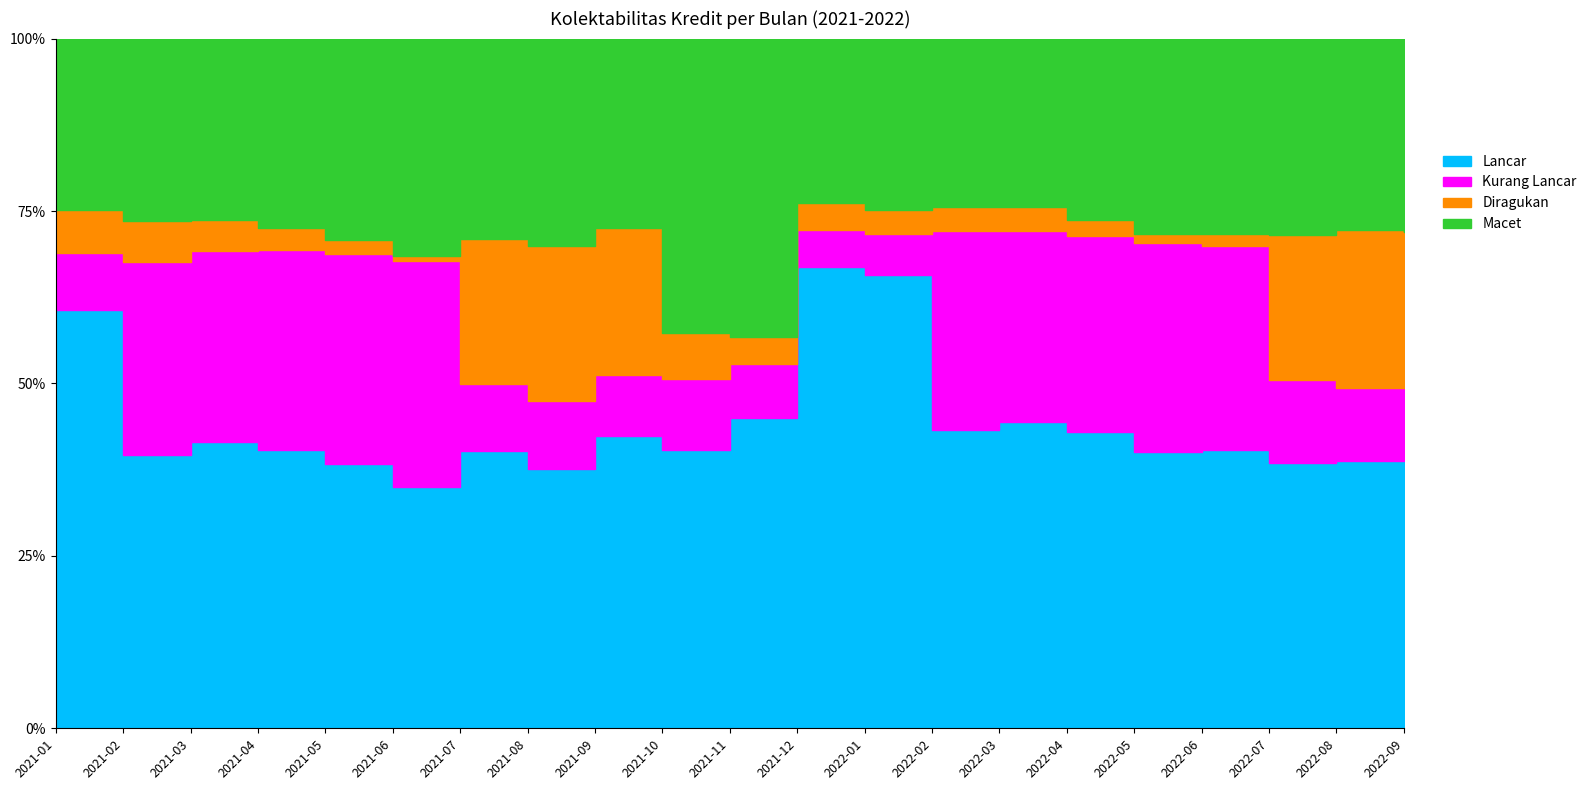

What is the sum of the Diragukan values at 2021-08 and 2021-02?

1226549339